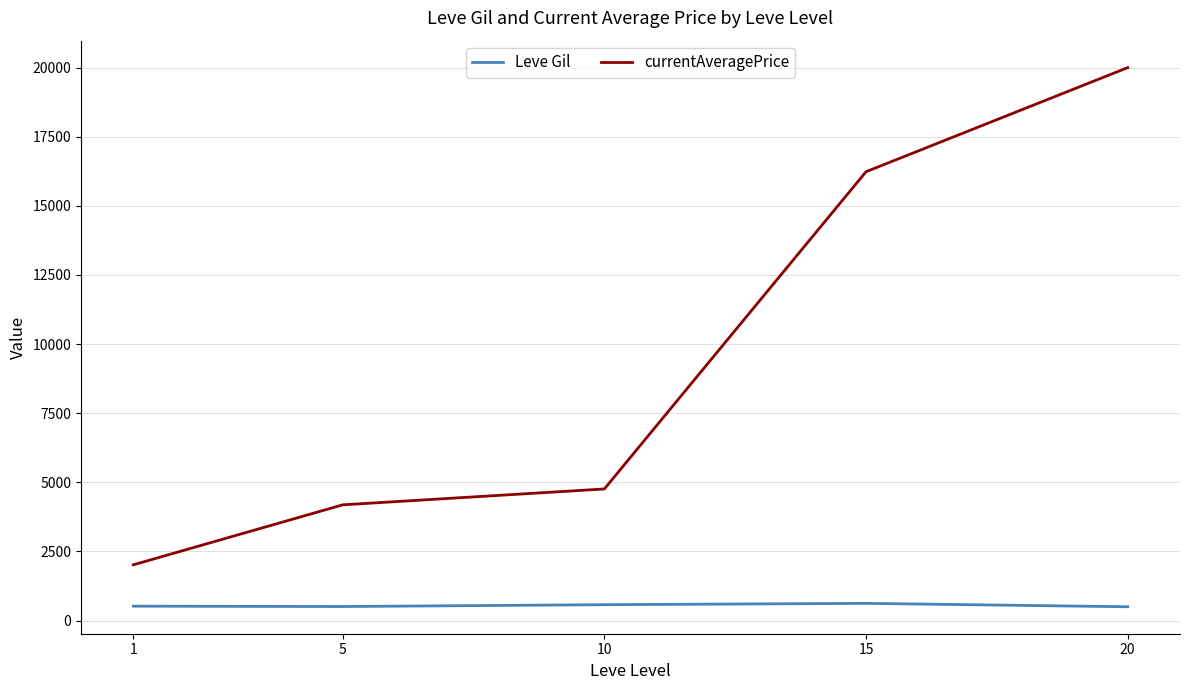

The value of currentAveragePrice at 1 is 1067.7. True or false?

False